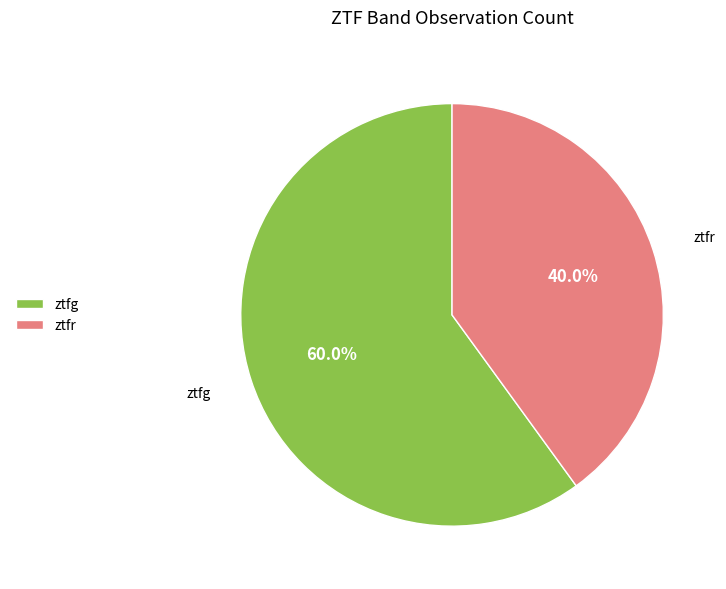

True or false: ztfg accounts for 73% of the total.

False